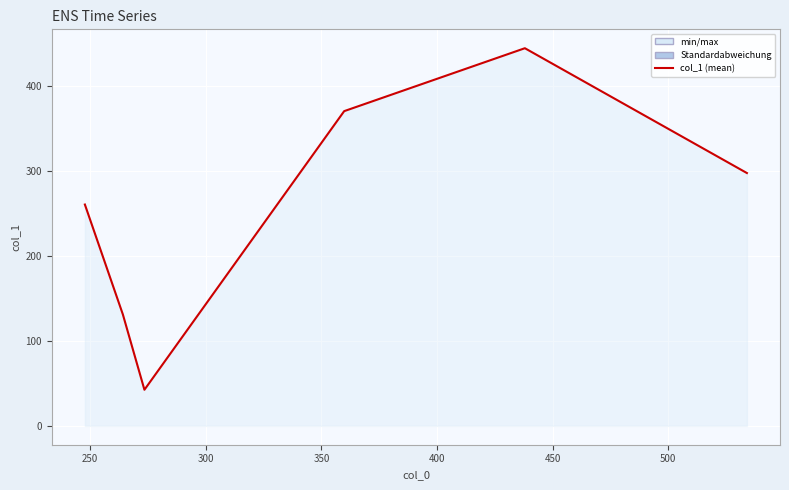

What is the maximum value shown in the chart?

444.8